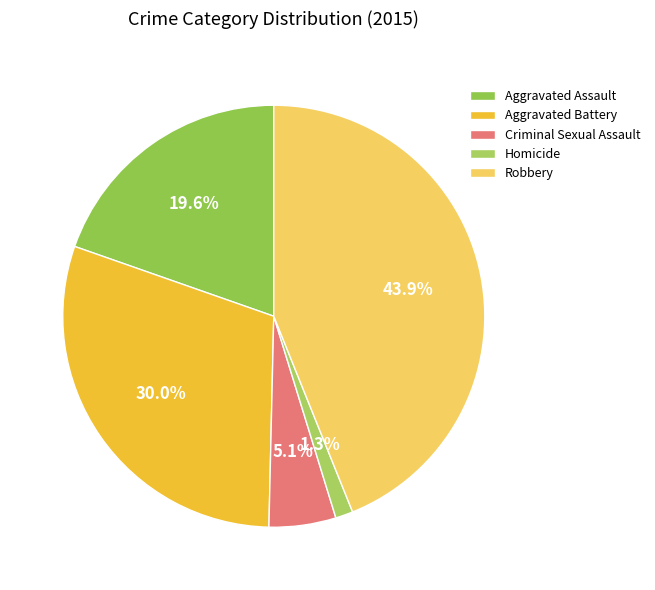

Combined, what portion of the pie is Homicide and Aggravated Assault?

21.0%